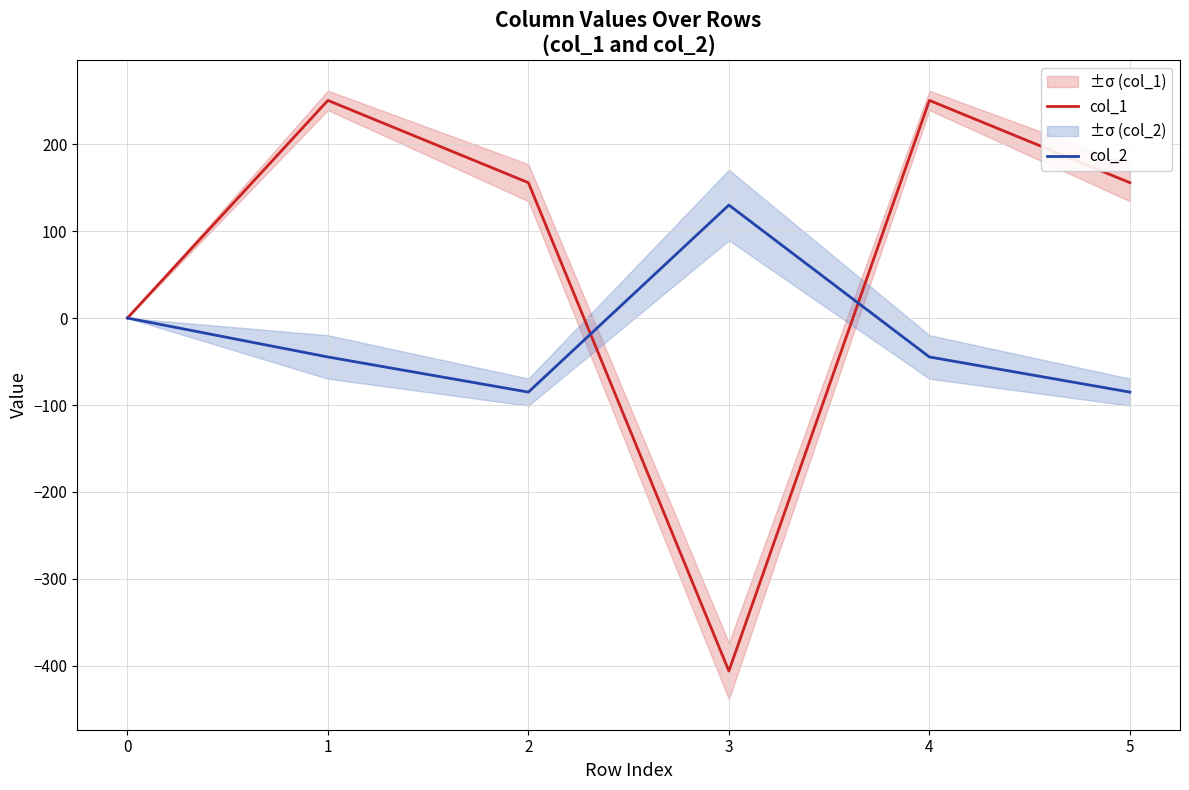

What are all the series names shown in the legend?

col_1, col_2